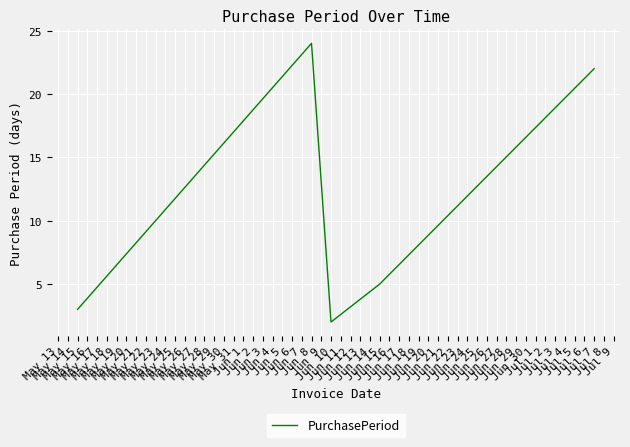

Where is the first local minimum?

Jun 10